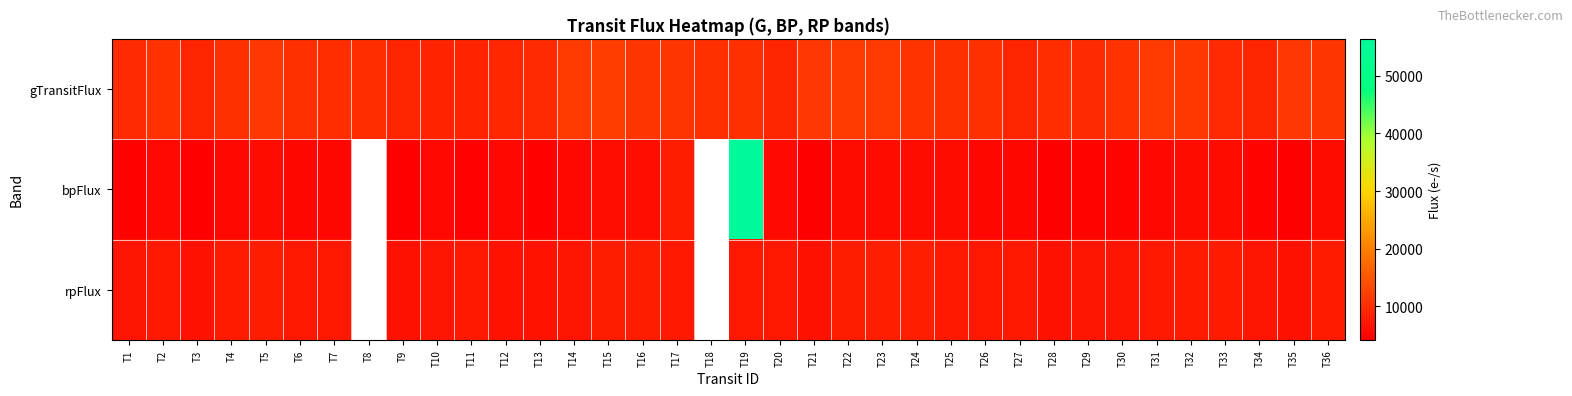

Between T24 and T25, which is larger?

T24